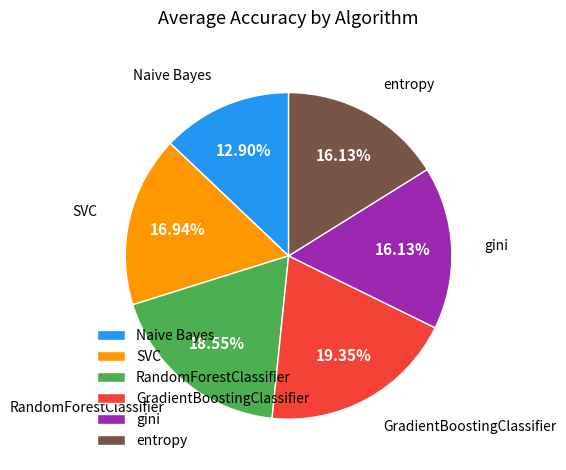

What is the ratio of the value at SVC to the value at gini?

1.1